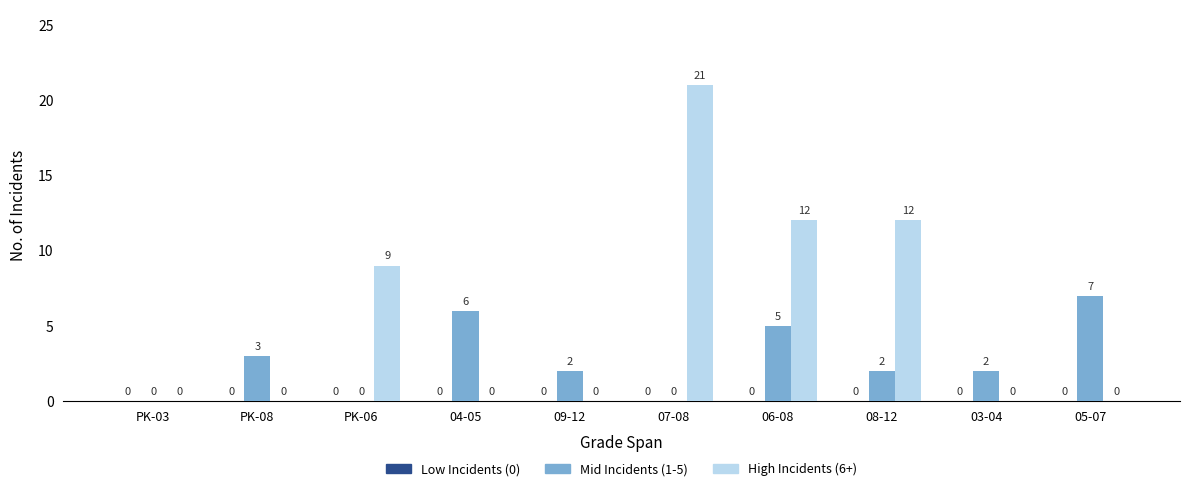

At which category is the sum across all series the highest?

07-08